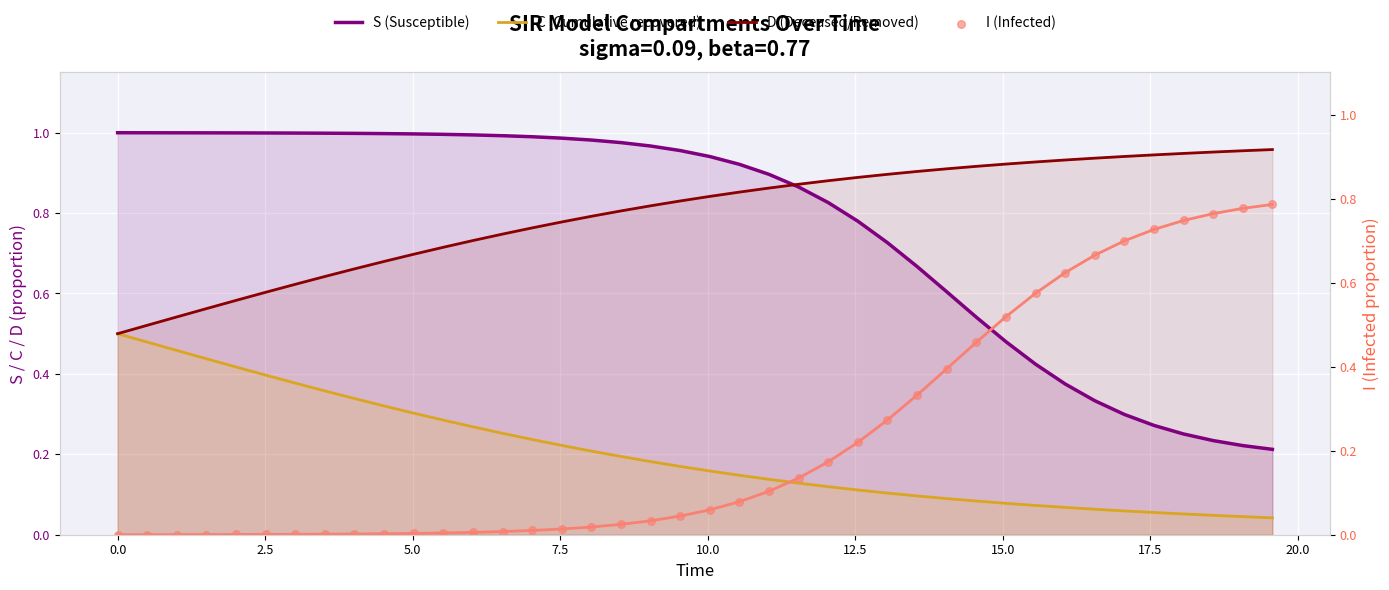

Which series contains the highest Y value?

S (Susceptible)